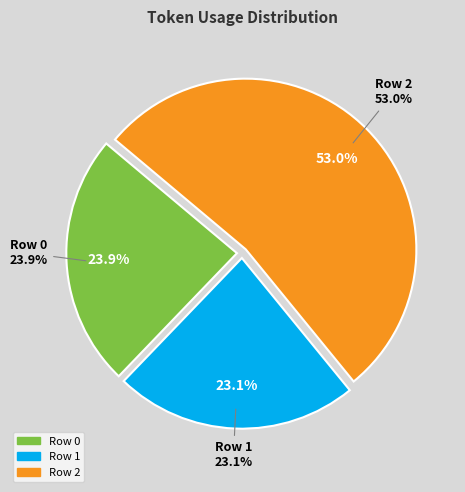

What percentage is the Row 0 slice, to the nearest percent?

24%